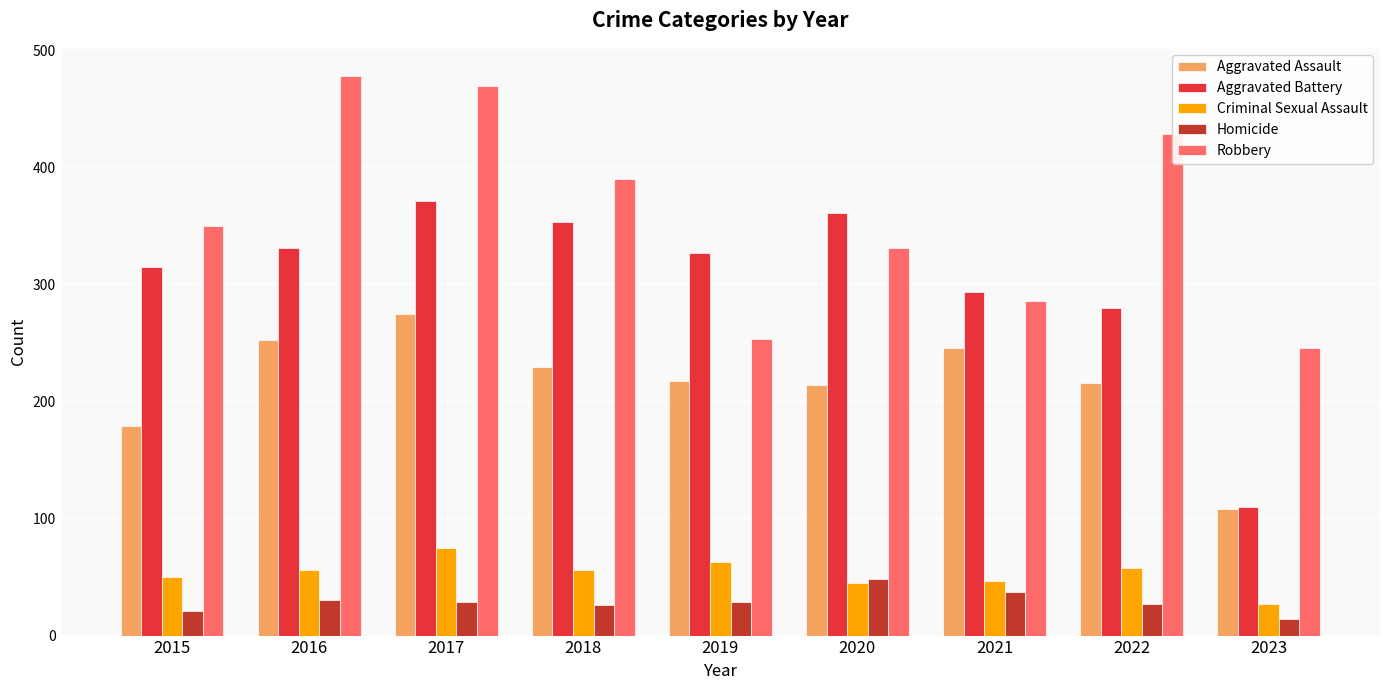

The Robbery series shows 478 at 2016. True or false?

True